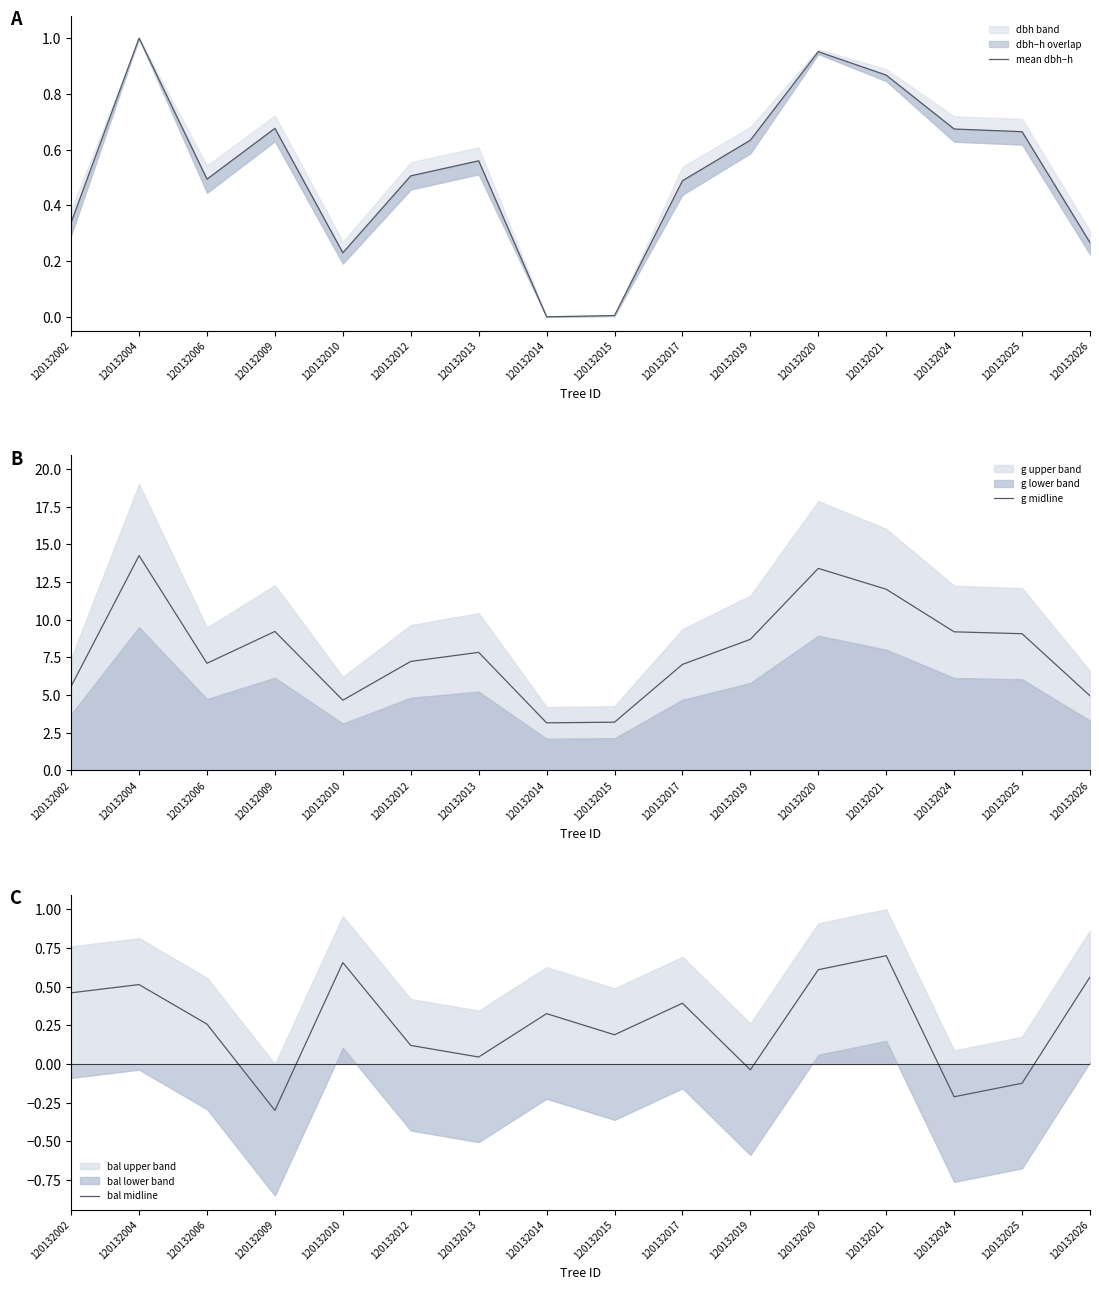

What is the difference between the mean dbh–h values at 120132002 and 120132026?

0.1